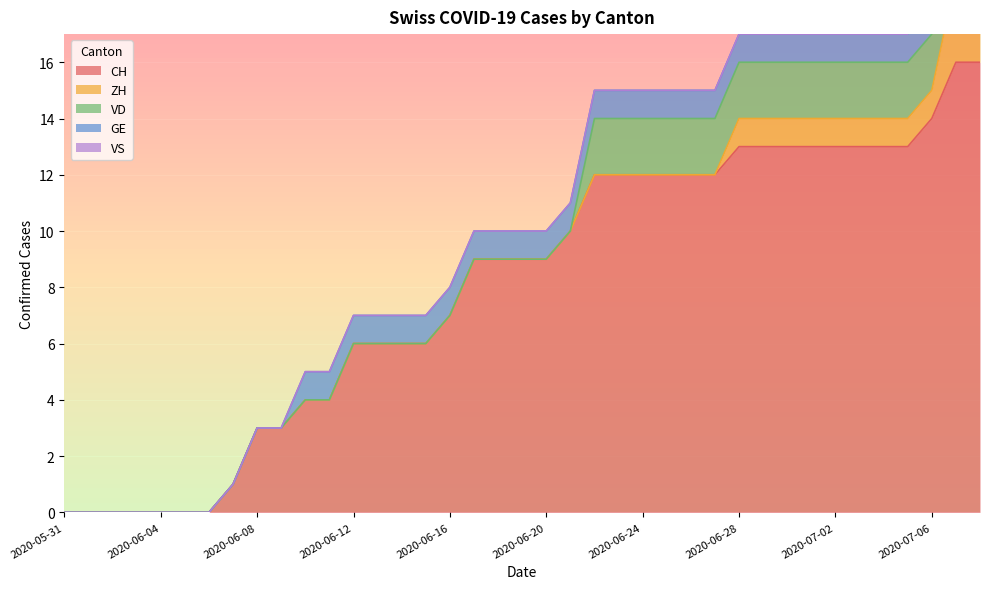

At 2020-06-05, list the series in order from smallest to largest.

CH, ZH, VD, GE, VS